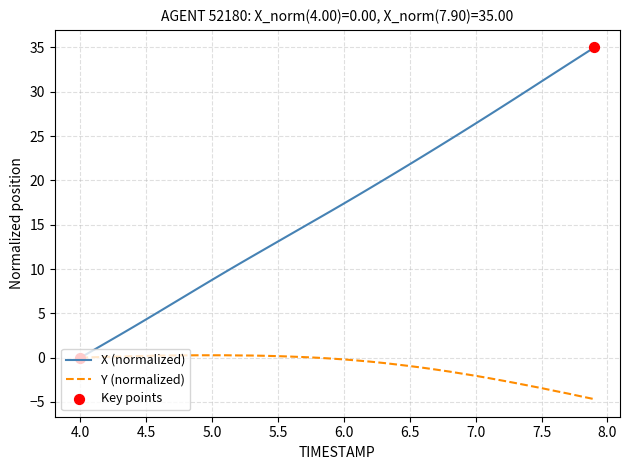

Which series has the largest total across all categories?

X (normalized)